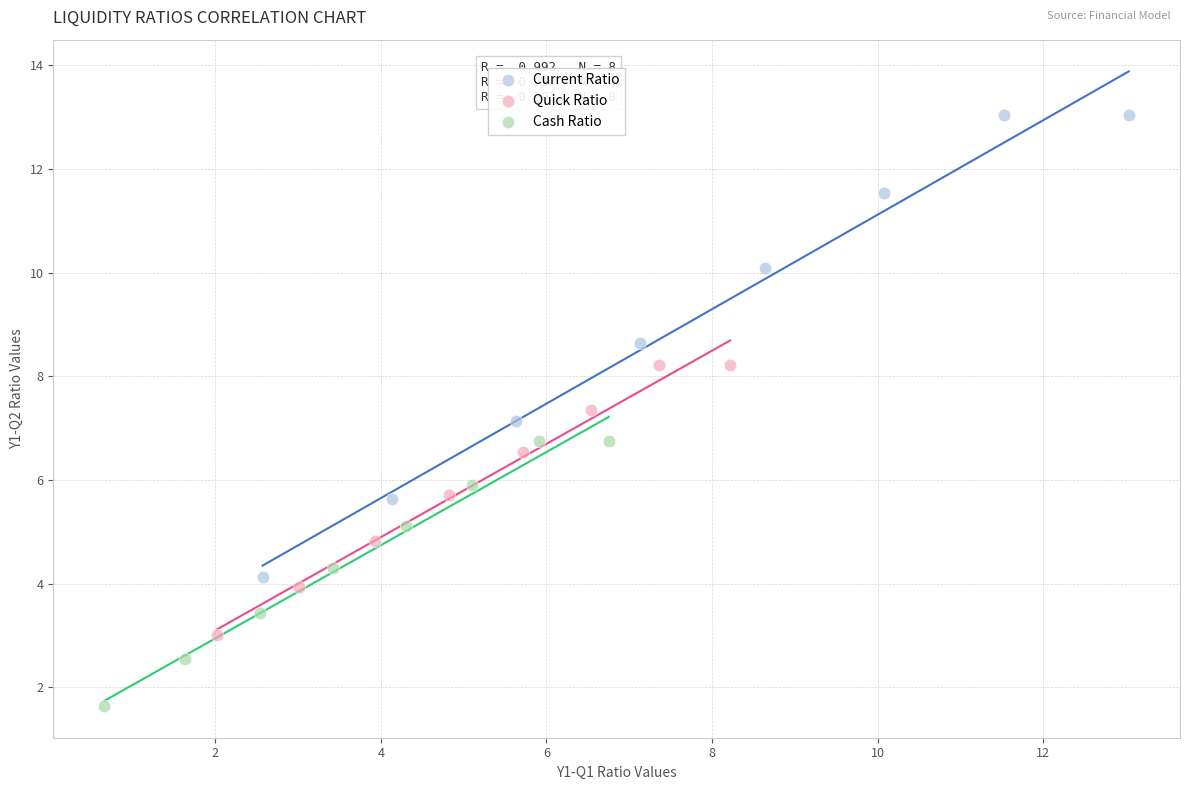

What are all the series names shown in the legend?

Current Ratio, Quick Ratio, Cash Ratio